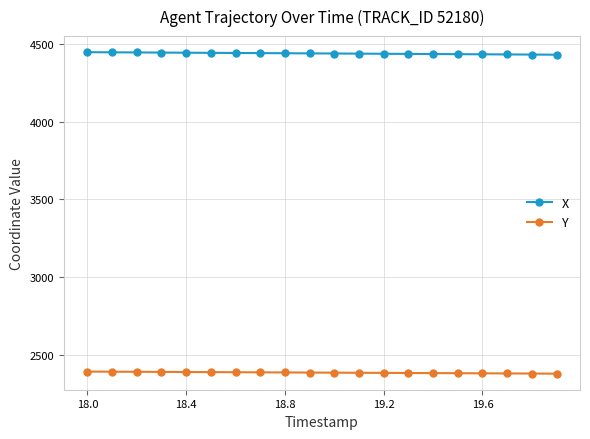

What is the greatest value displayed?

4446.3